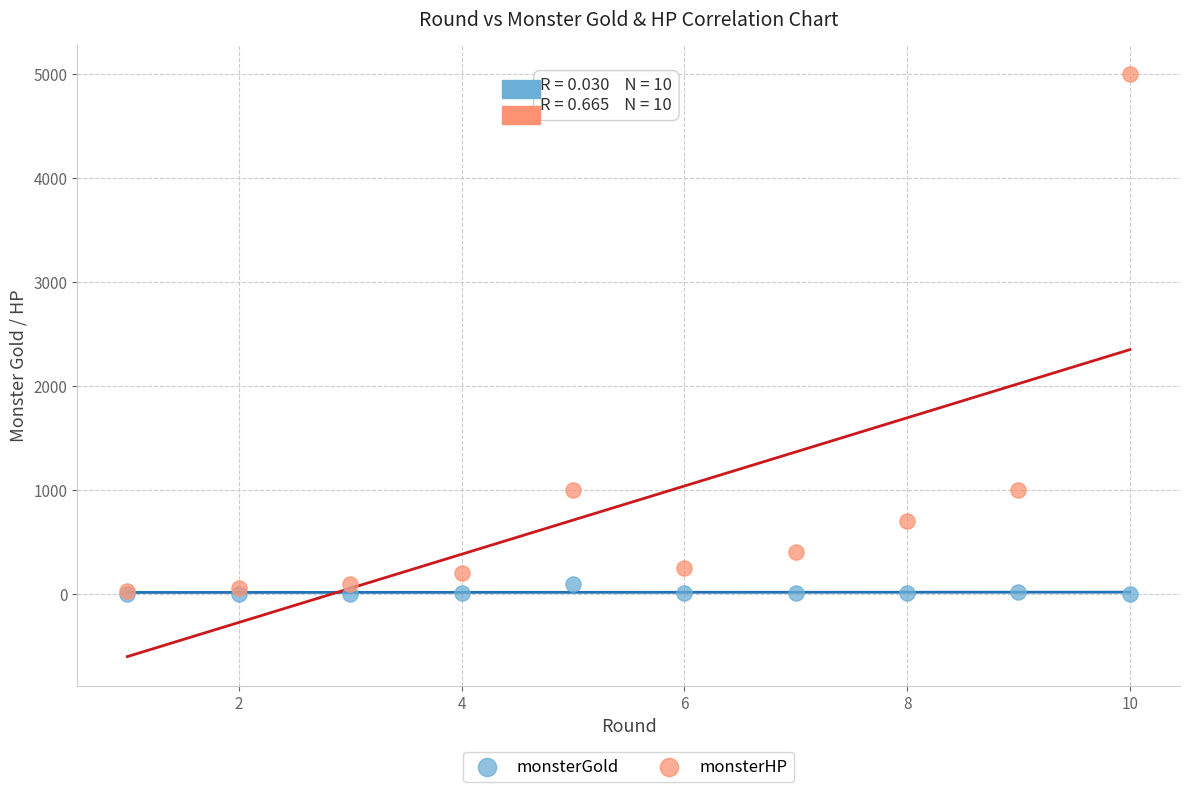

What are all the series names shown in the legend?

monsterGold, monsterHP